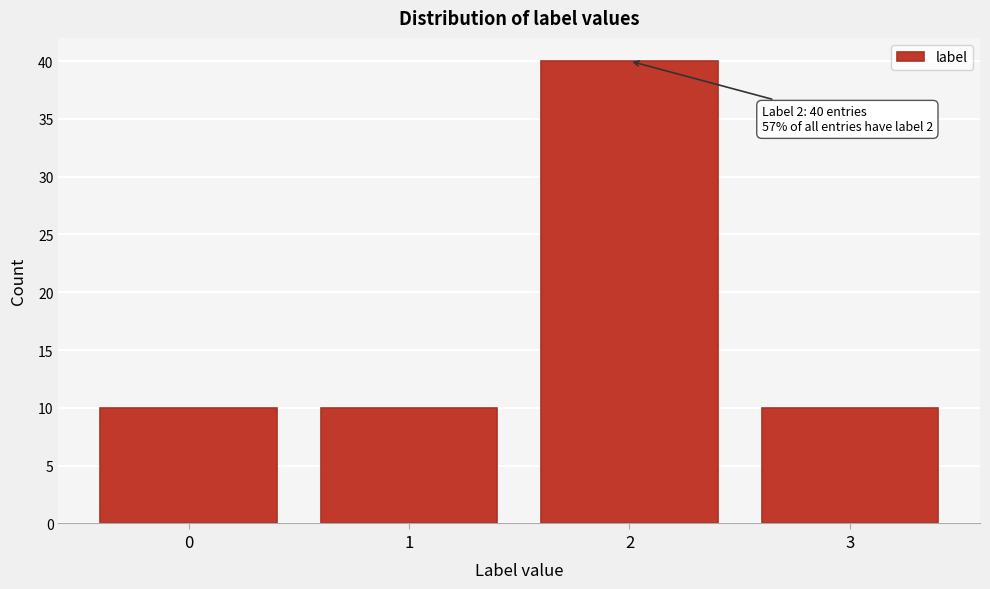

Reading left to right, transcribe all the data shown in this chart.

0=10	1=10	2=40	3=10